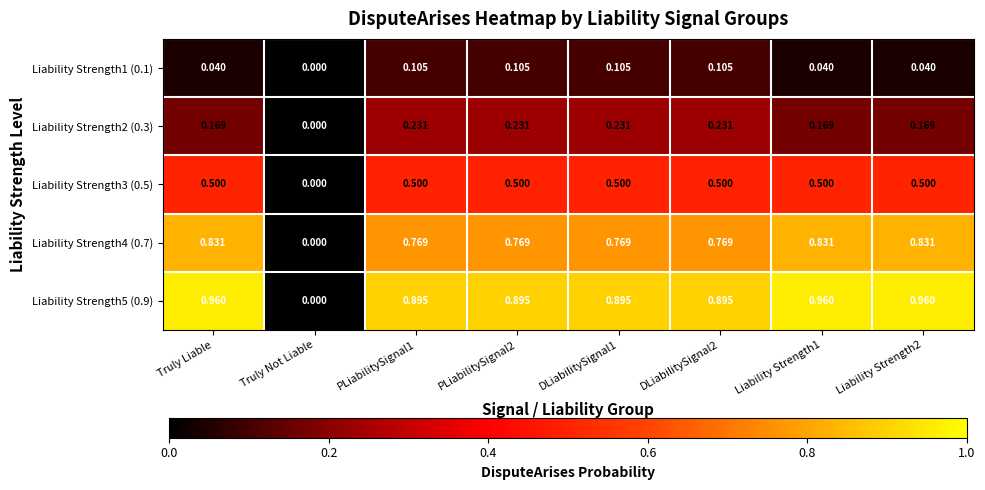

At which label is Liability Strength2 (0.3) closest to 0?

Truly Not Liable